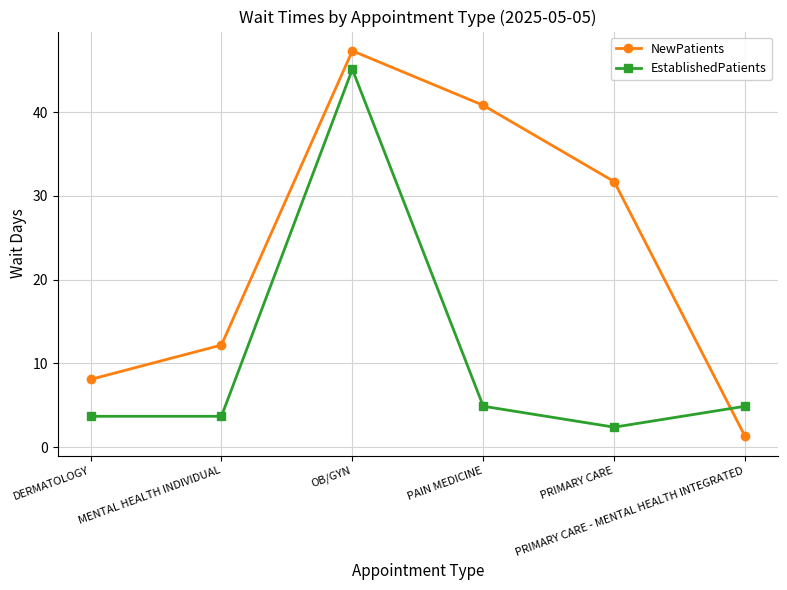

How many values in the EstablishedPatients series are below 4?

3